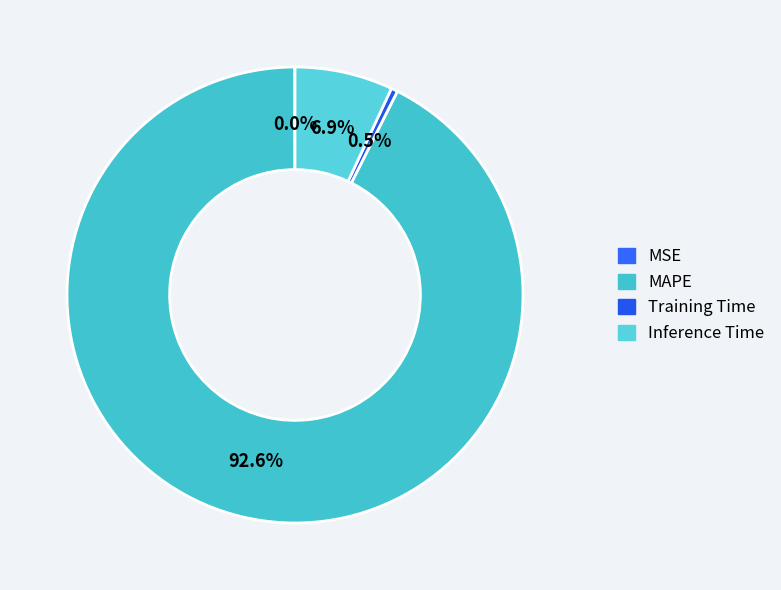

How many slices are in this pie chart?

4